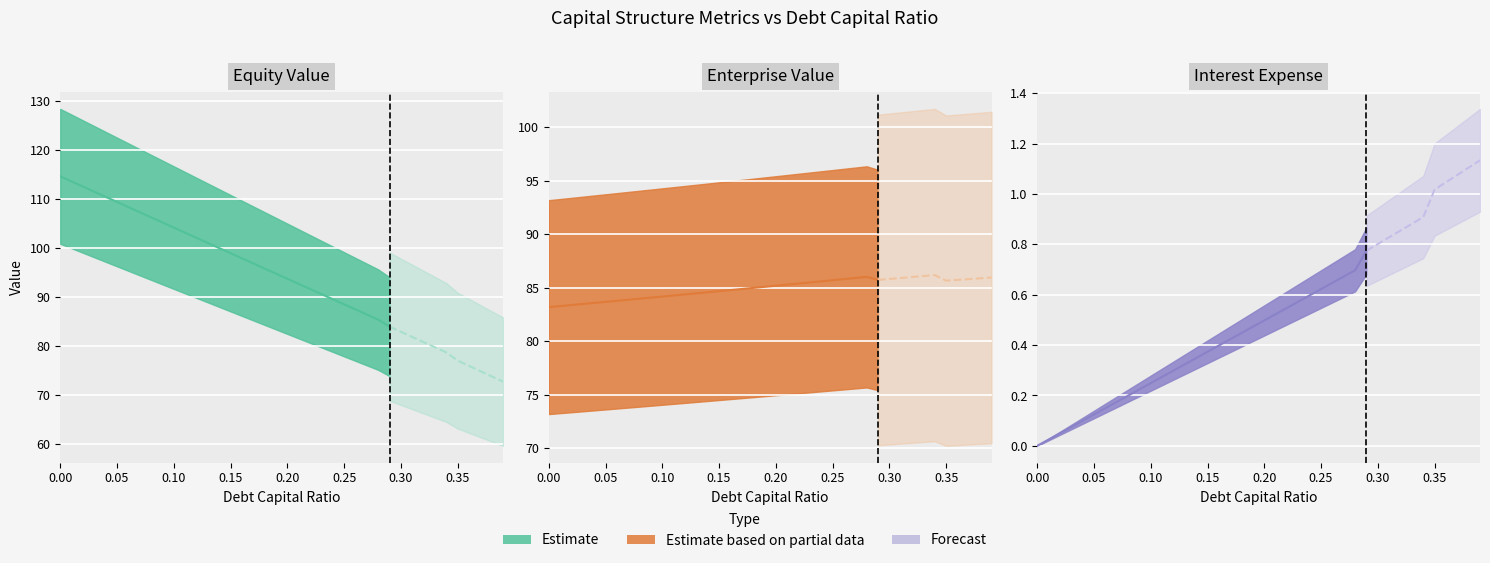

What position from the left is 0.0?

1